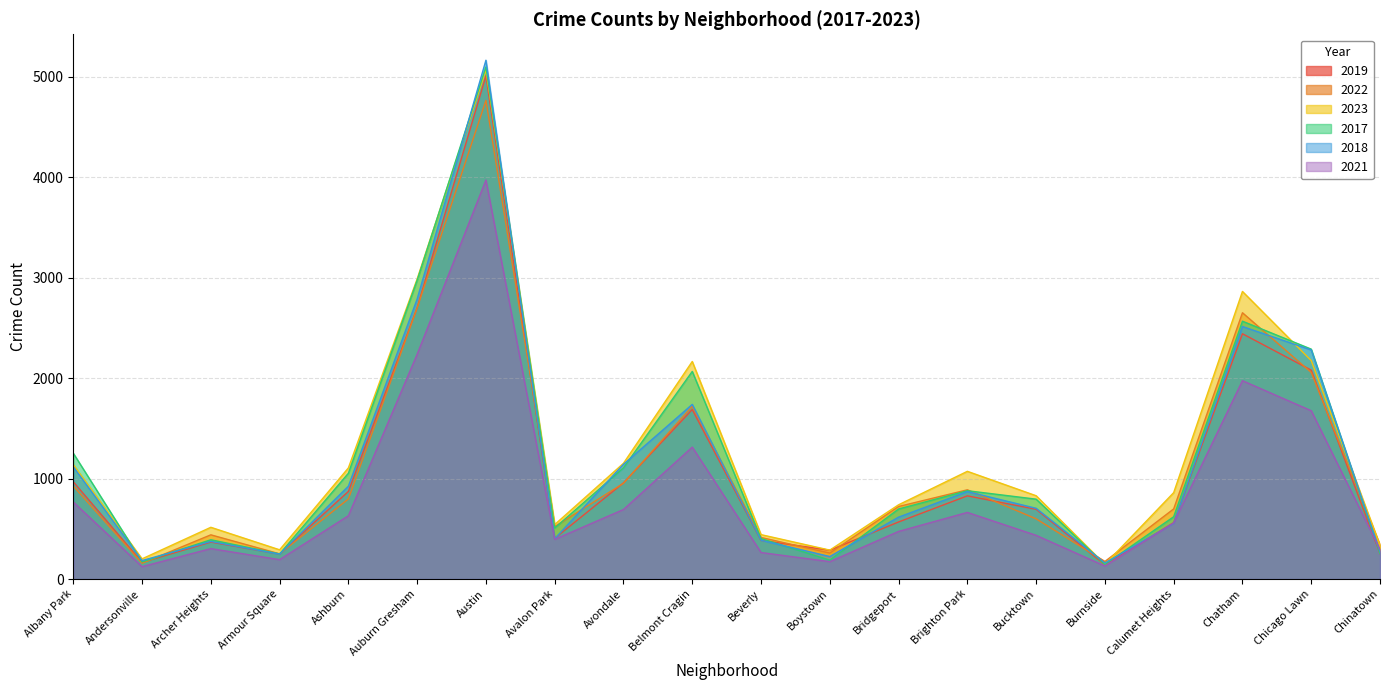

Reading left to right, what are all the values shown in this chart?

2019: Albany Park=968	Andersonville=166	Archer Heights=368	Armour Square=249	Ashburn=872	Auburn Gresham=2700	Austin=5008	Avalon Park=405	Avondale=957	Belmont Cragin=1687	Beverly=385	Boystown=287	Bridgeport=568	Brighton Park=828	Bucktown=694	Burnside=142	Calumet Heights=561	Chatham=2441	Chicago Lawn=2079	Chinatown=253
2022: Albany Park=926	Andersonville=157	Archer Heights=440	Armour Square=251	Ashburn=797	Auburn Gresham=2698	Austin=4763	Avalon Park=522	Avondale=953	Belmont Cragin=1719	Beverly=414	Boystown=258	Bridgeport=722	Brighton Park=888	Bucktown=599	Burnside=175	Calumet Heights=698	Chatham=2650	Chicago Lawn=2056	Chinatown=338
2023: Albany Park=1138	Andersonville=201	Archer Heights=515	Armour Square=291	Ashburn=1106	Auburn Gresham=2987	Austin=5065	Avalon Park=542	Avondale=1152	Belmont Cragin=2165	Beverly=442	Boystown=288	Bridgeport=739	Brighton Park=1072	Bucktown=829	Burnside=146	Calumet Heights=860	Chatham=2862	Chicago Lawn=2174	Chinatown=335
2017: Albany Park=1252	Andersonville=171	Archer Heights=391	Armour Square=250	Ashburn=1053	Auburn Gresham=2973	Austin=5096	Avalon Park=508	Avondale=1107	Belmont Cragin=2066	Beverly=403	Boystown=188	Bridgeport=697	Brighton Park=879	Bucktown=795	Burnside=145	Calumet Heights=620	Chatham=2566	Chicago Lawn=2288	Chinatown=253
2018: Albany Park=1117	Andersonville=184	Archer Heights=374	Armour Square=248	Ashburn=924	Auburn Gresham=2787	Austin=5163	Avalon Park=401	Avondale=1142	Belmont Cragin=1738	Beverly=386	Boystown=224	Bridgeport=616	Brighton Park=870	Bucktown=704	Burnside=160	Calumet Heights=554	Chatham=2513	Chicago Lawn=2280	Chinatown=273
2021: Albany Park=767	Andersonville=123	Archer Heights=303	Armour Square=193	Ashburn=630	Auburn Gresham=2237	Austin=3971	Avalon Park=395	Avondale=692	Belmont Cragin=1313	Beverly=264	Boystown=173	Bridgeport=474	Brighton Park=663	Bucktown=435	Burnside=130	Calumet Heights=559	Chatham=1974	Chicago Lawn=1675	Chinatown=293